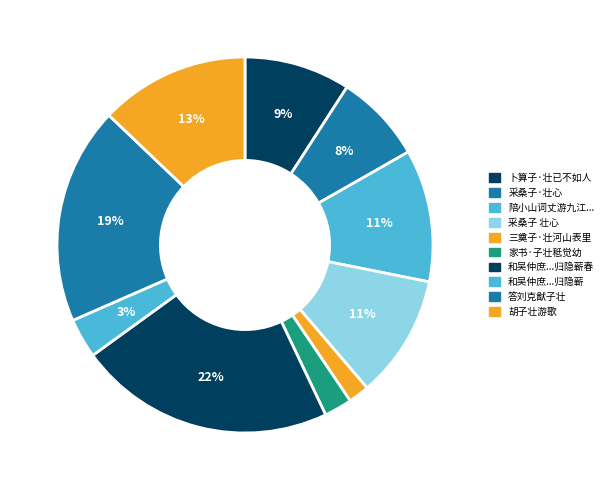

What is the largest slice in the pie chart?

和吴仲庶寄吴瑛比部安道之子壮年致政归隐蕲春